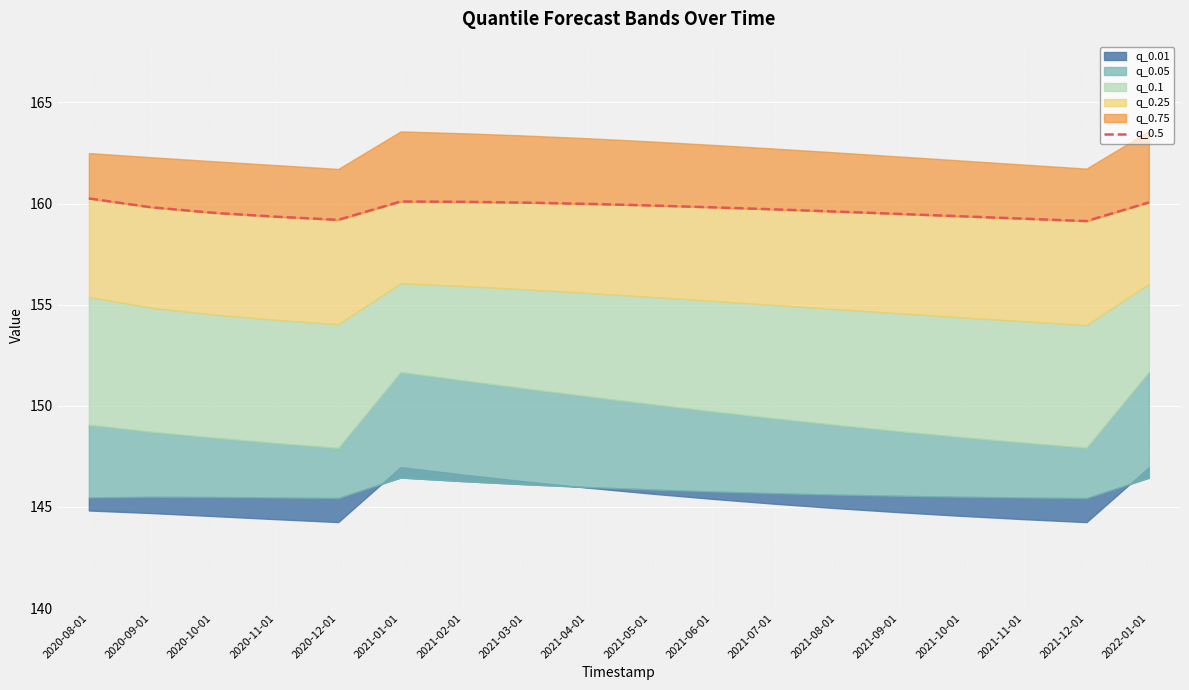

True or false: the data shows 50.0 at 2020-12-01.

False